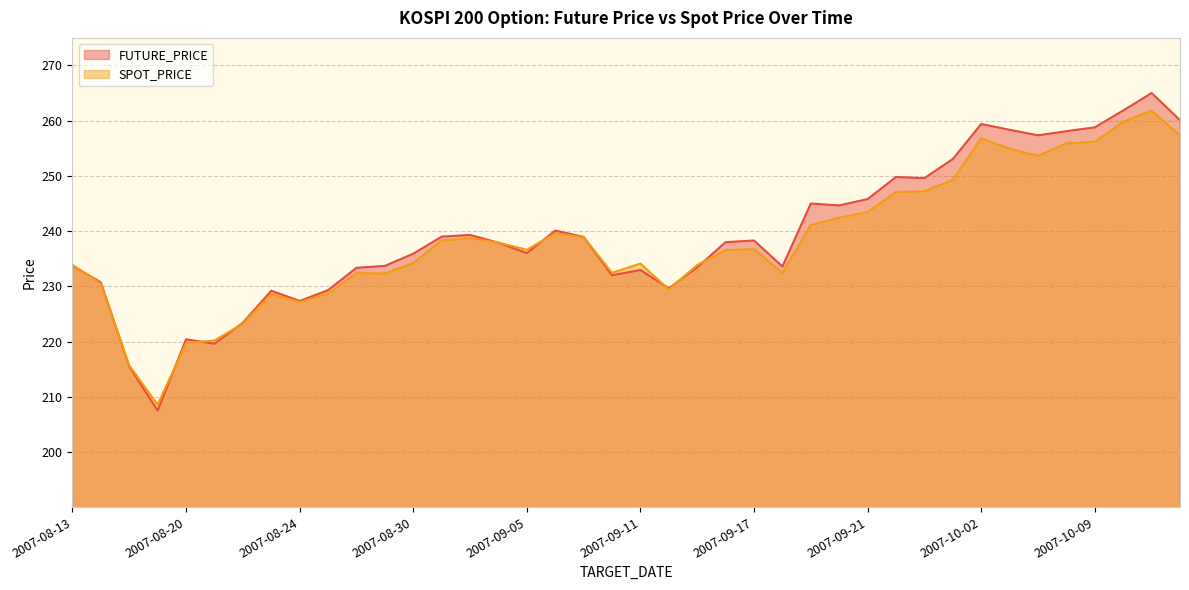

Which has a higher value, 2007-08-21 or 2007-10-08?

2007-10-08